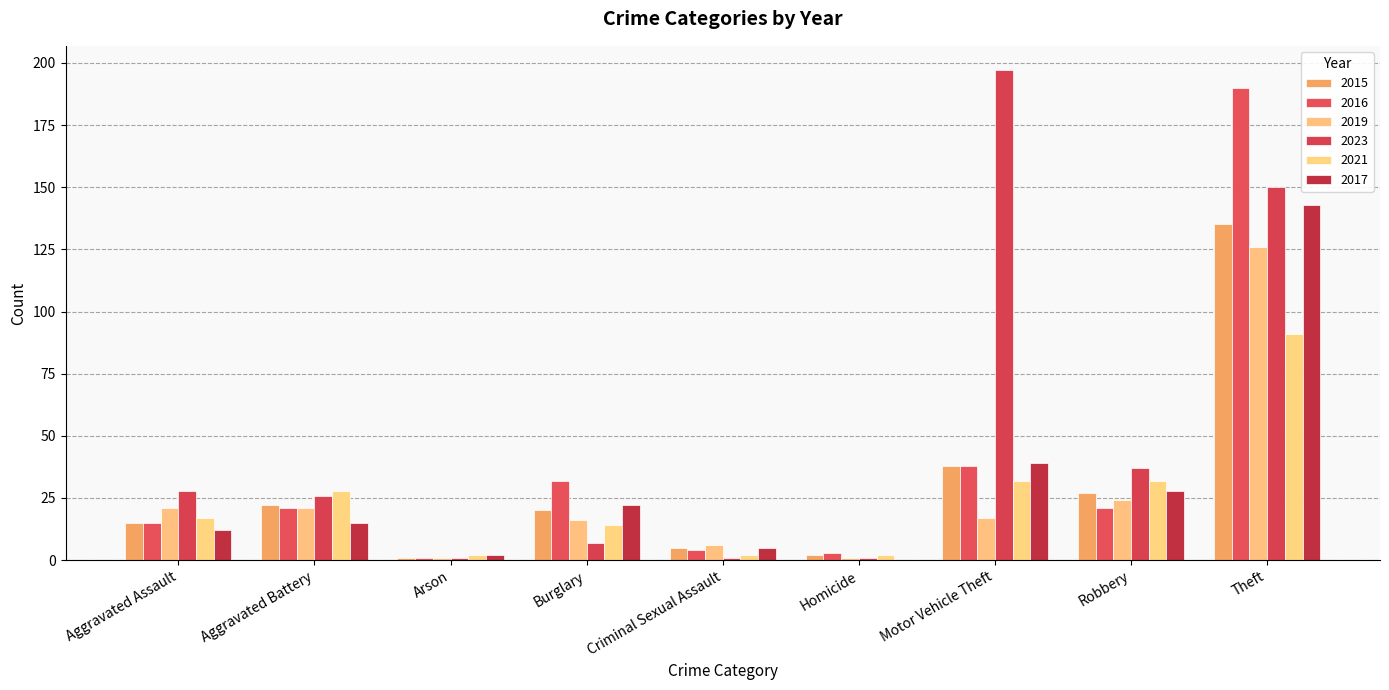

Reading left to right, extract all data points from this chart.

2015: 15	22	1	20	5	2	38	27	135
2016: 15	21	1	32	4	3	38	21	190
2019: 21	21	1	16	6	1	17	24	126
2023: 28	26	1	7	1	1	197	37	150
2021: 17	28	2	14	2	2	32	32	91
2017: 12	15	2	22	5	0	39	28	143